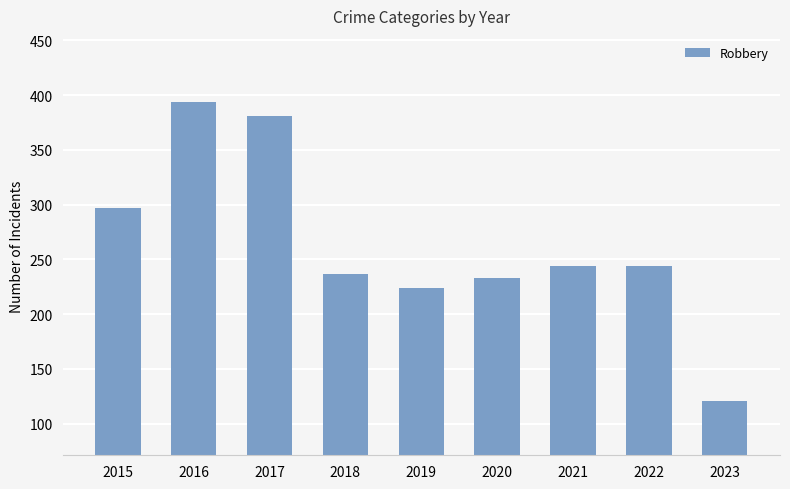

Reading left to right, transcribe all the data shown in this chart.

297	394	381	237	224	233	244	244	121